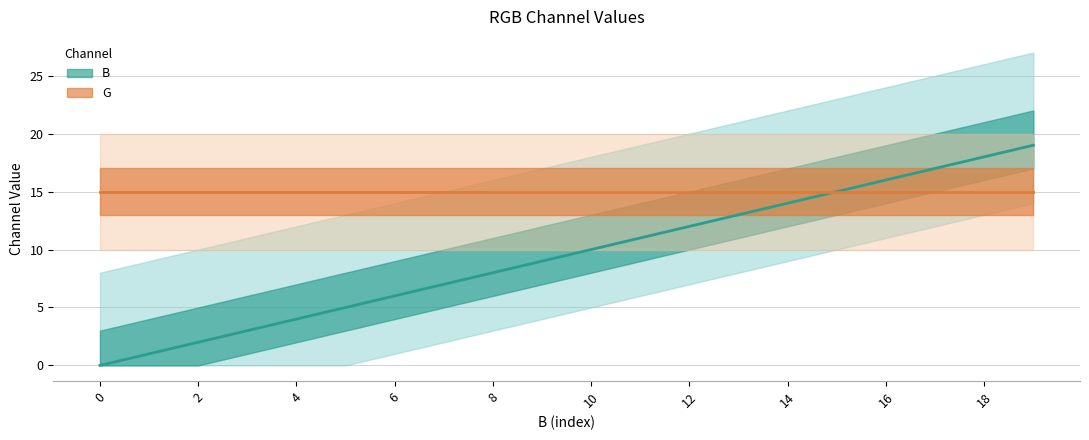

Reading right to left, list all the values displayed in this chart.

19=19	18=18	17=17	16=16	15=15	14=14	13=13	12=12	11=11	10=10	9=9	8=8	7=7	6=6	5=5	4=4	3=3	2=2	1=1	0=0